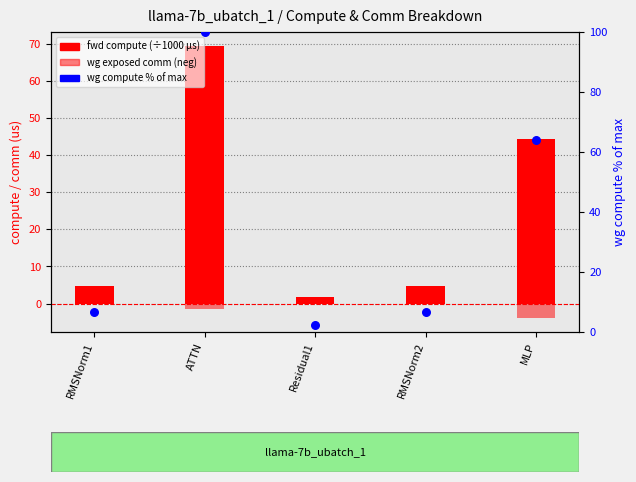

Which series has the largest total across all categories?

wg compute %